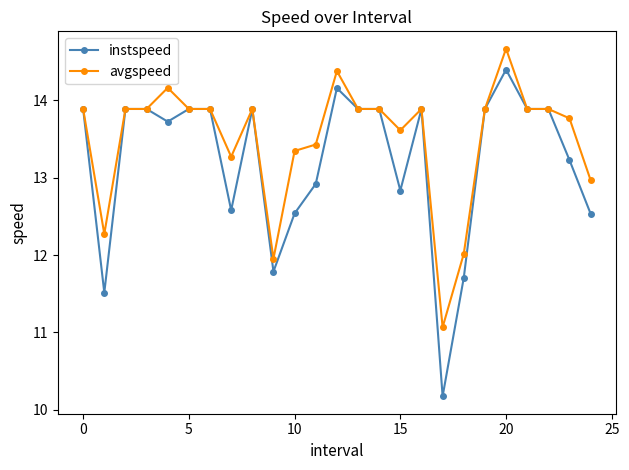

Which series has the largest total across all categories?

avgspeed